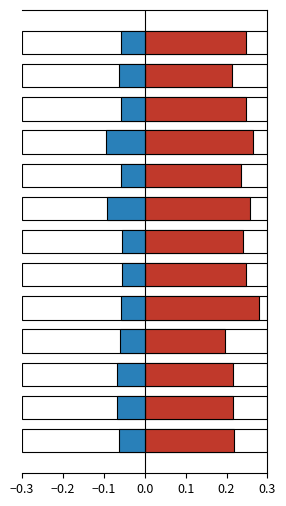

How many bars are there in total?

26